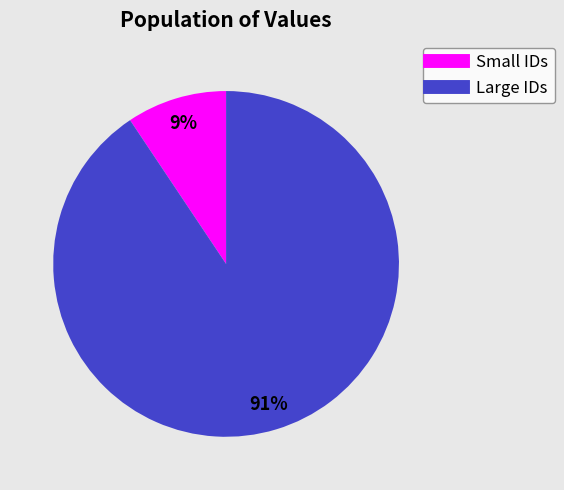

How many segments does this pie chart have?

2